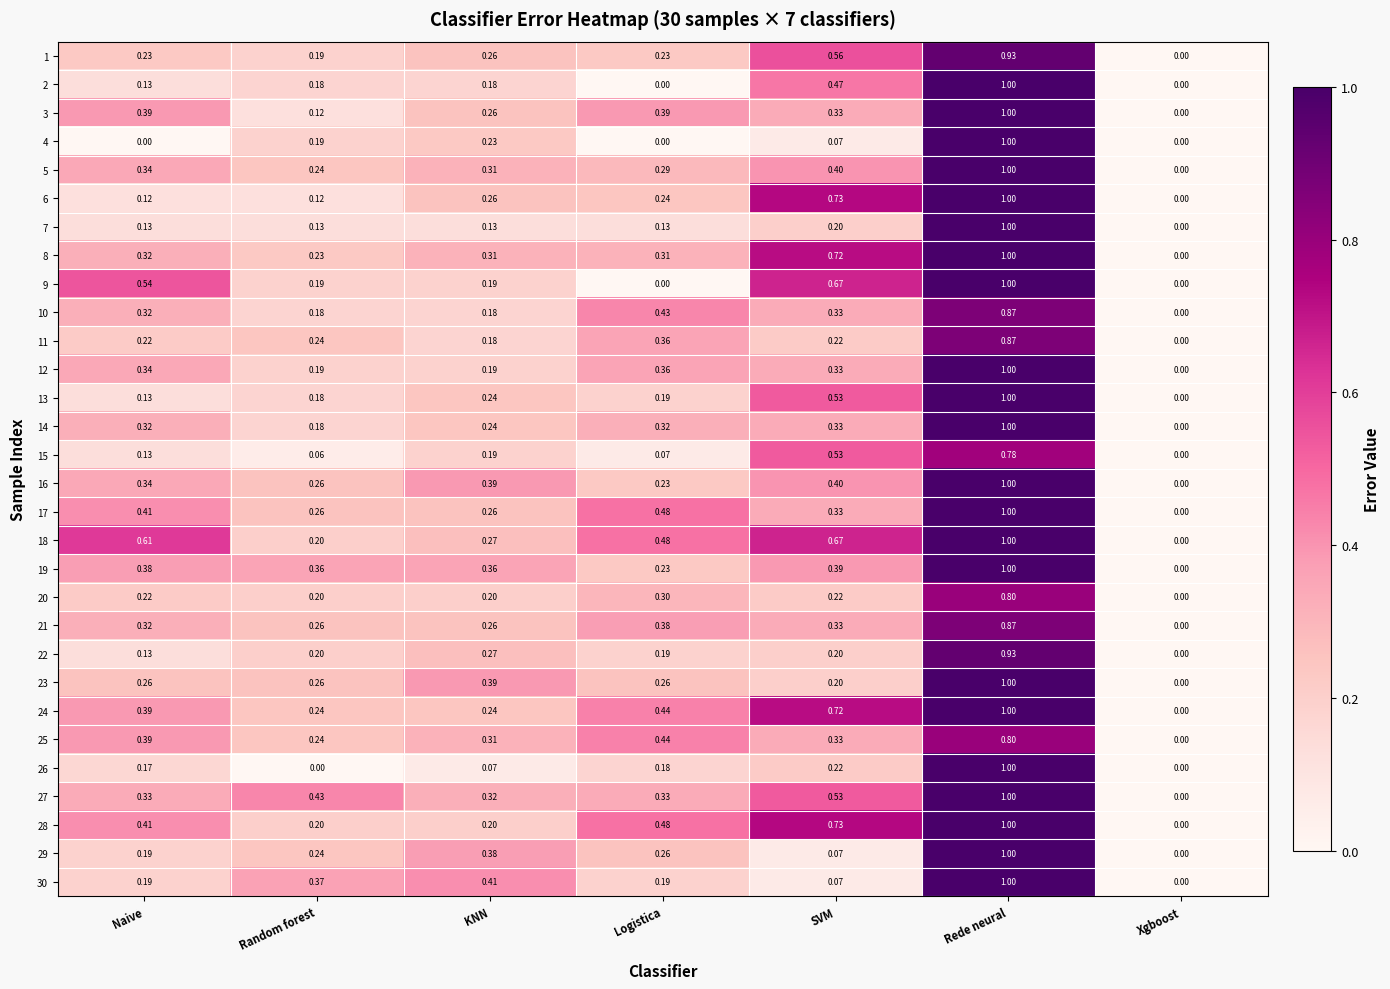

Which series has the largest total across all categories?

18